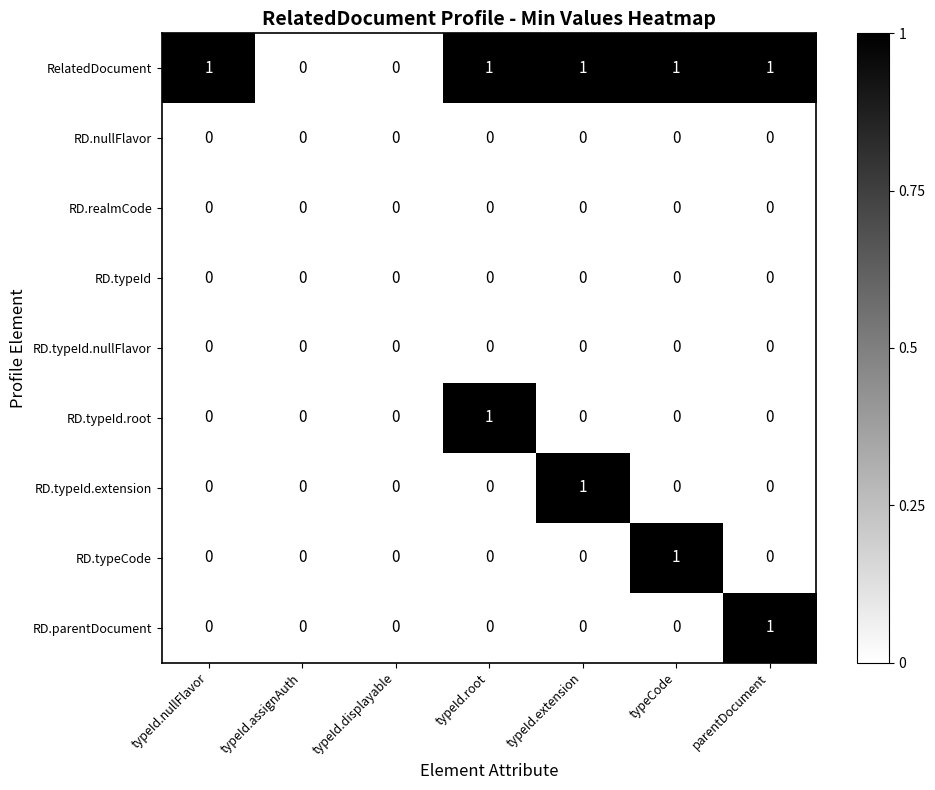

Which series changed the most between typeId.nullFlavor and typeId.root?

RD.typeId.root